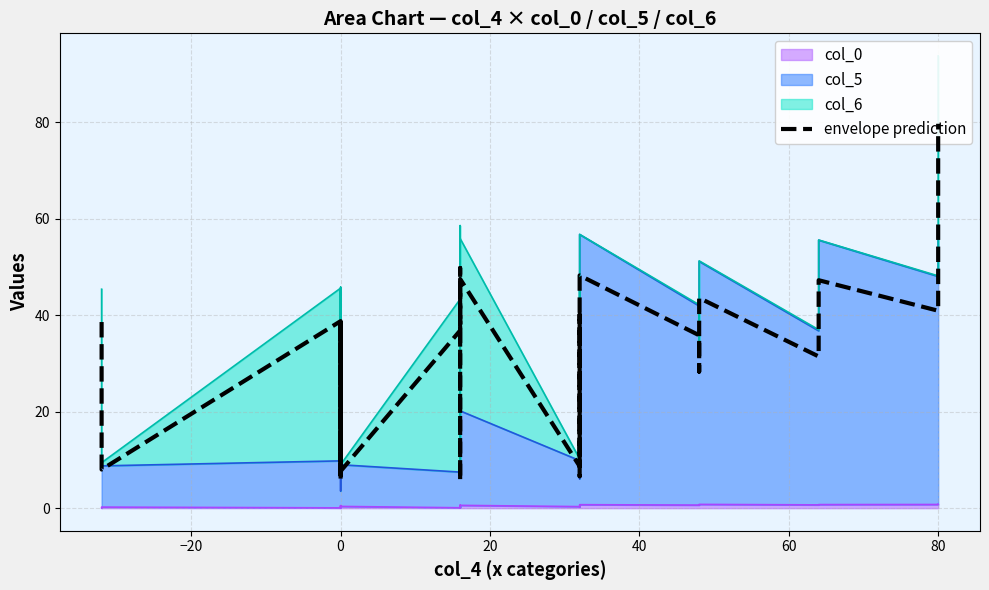

Does the chart have visible grid lines?

Yes